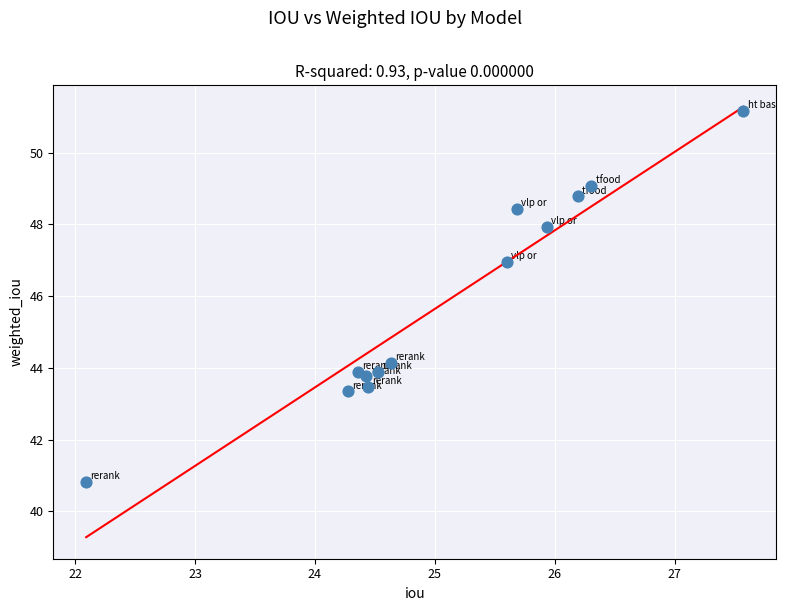

What Y value in the scatter plot is closest to 45?

44.1